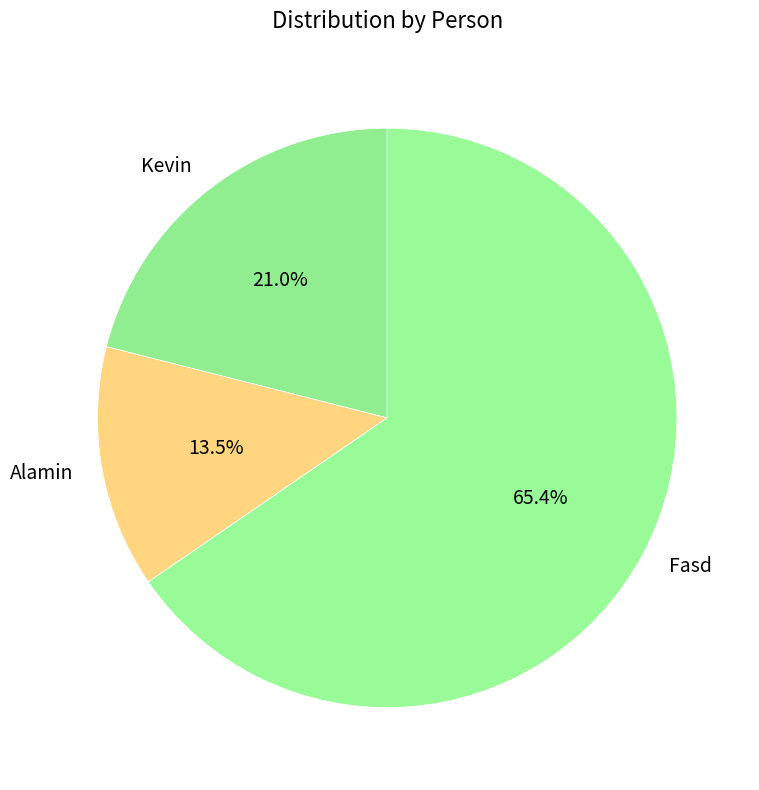

Combined, do Fasd and Kevin account for over 50%?

Yes